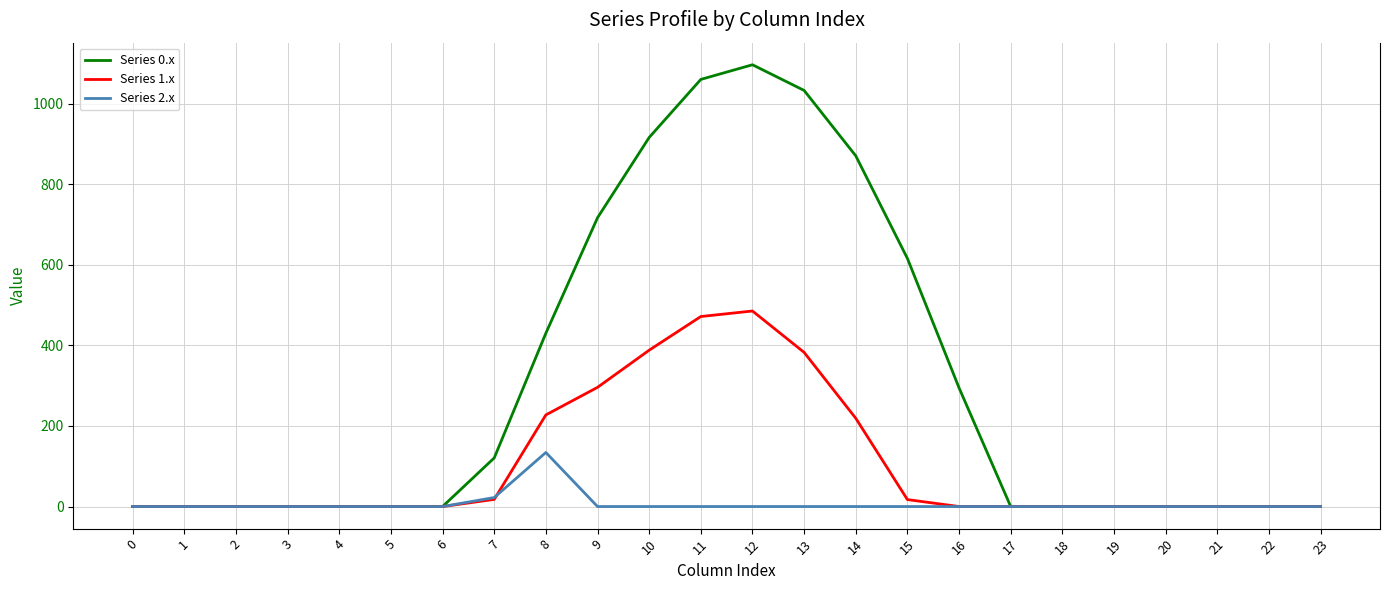

What is the difference between the second highest and second lowest values in the Series 1.x series?

471.7